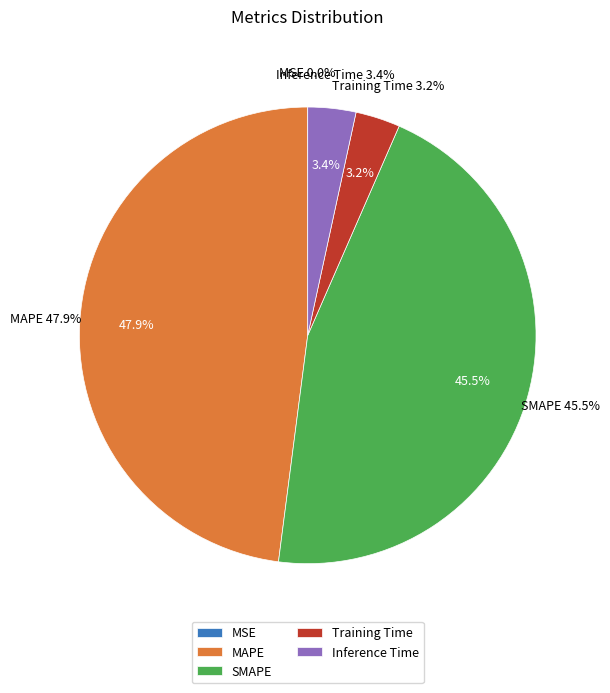

Which slice is the largest?

MAPE